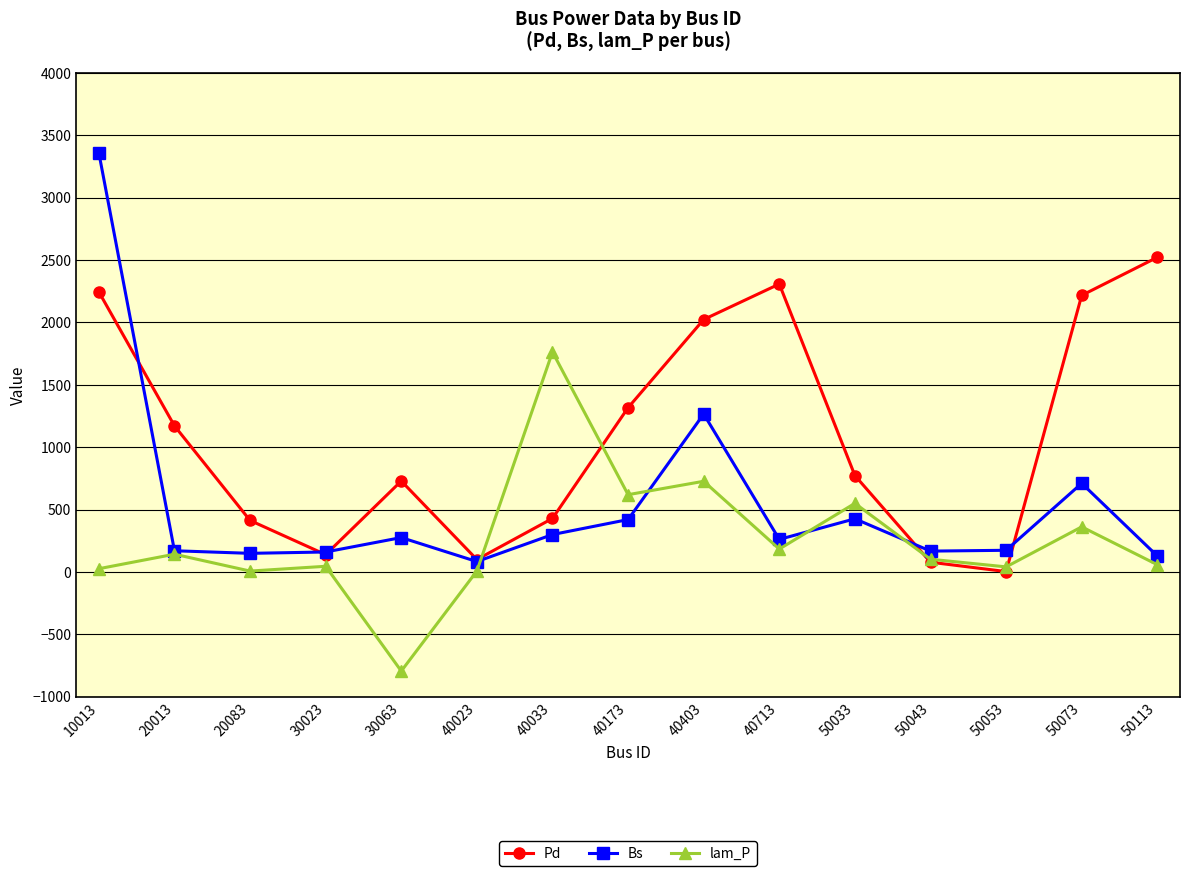

Where is the first local maximum for lam_P?

20013